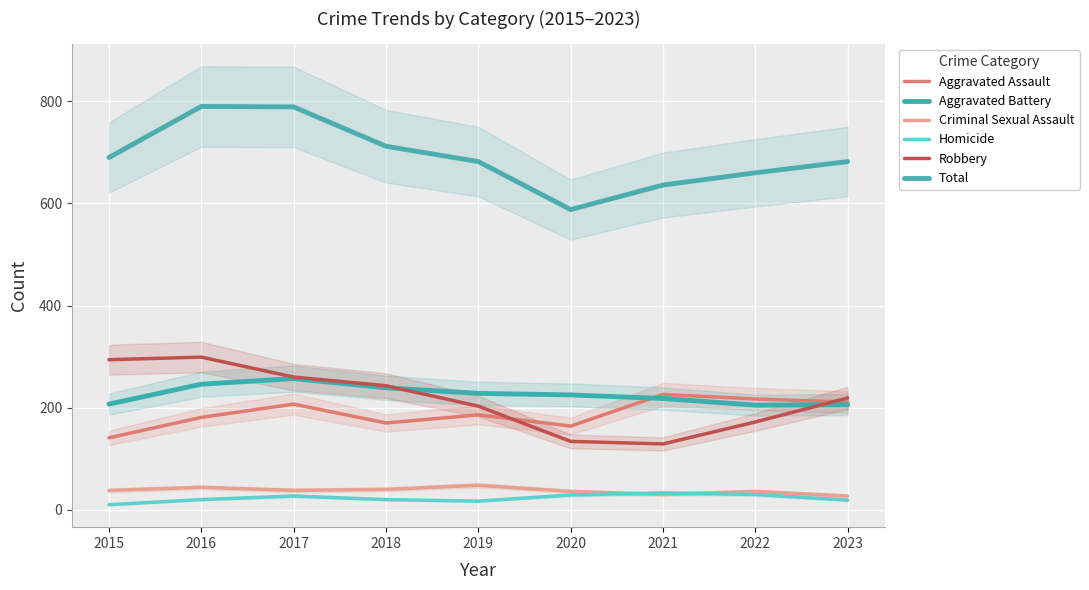

How many lines are shown in the chart?

6